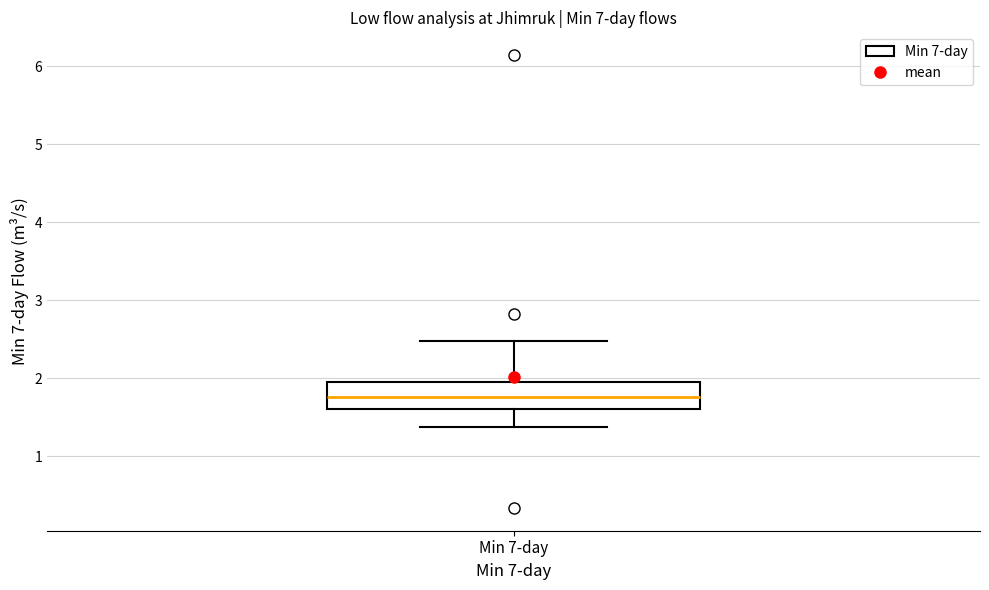

Transcribe this box plot: give where the median line is, the range the box spans, and where the two whiskers end, as read against the y-axis. The values are not printed on the chart, so give them approximately, as read against the axis.

median 1.8, box 1.6 to 2.0, whiskers 1.4 to 2.5